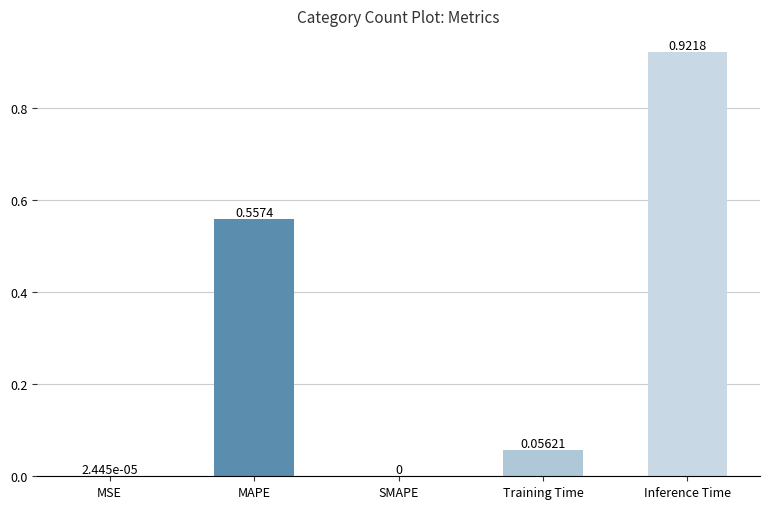

What is the sum of all values?

1.5